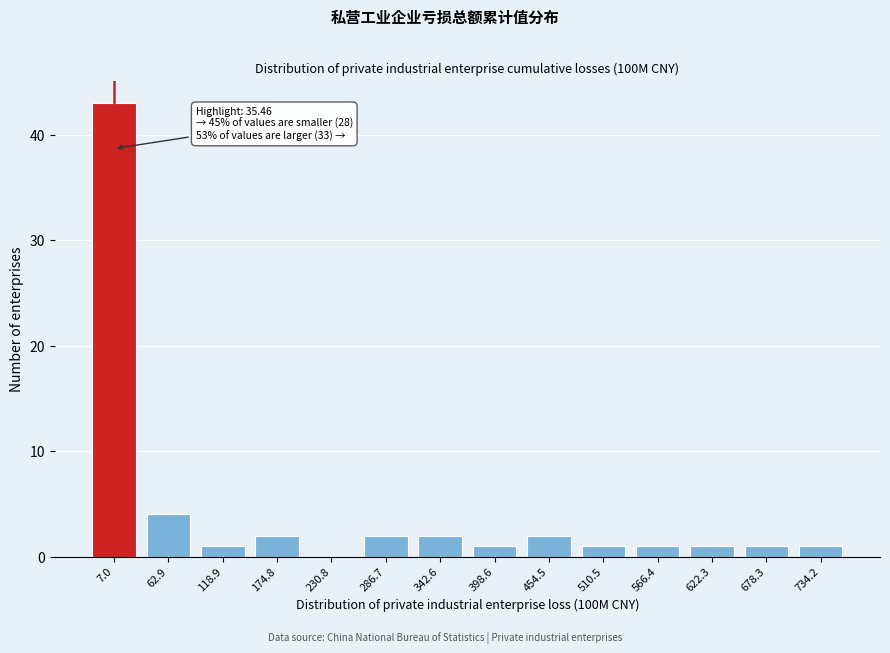

Reading left to right, transcribe all the data shown in this chart.

7.0=43	62.9=4	118.9=1	174.8=2	230.8=0	286.7=2	342.6=2	398.6=1	454.5=2	510.5=1	566.4=1	622.3=1	678.3=1	734.2=1